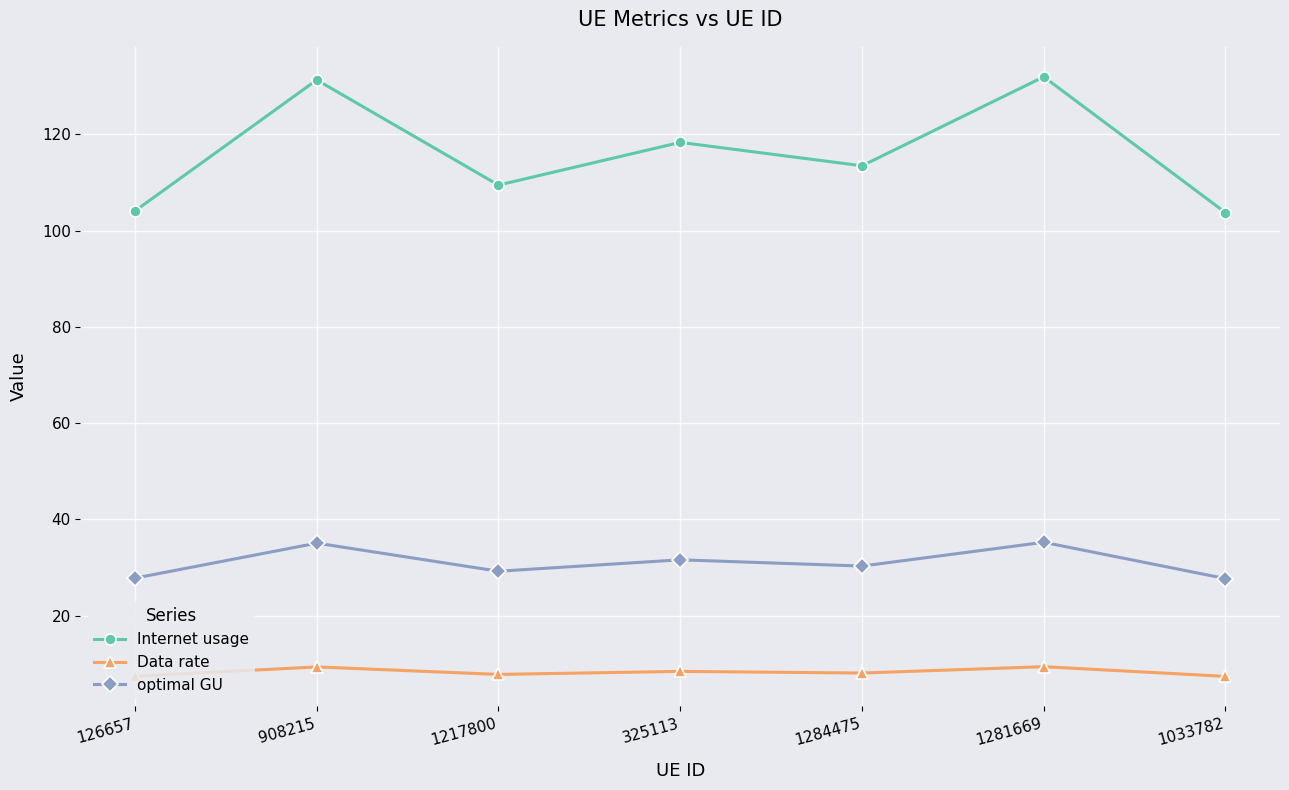

What is the minimum value shown in the chart?

7.4